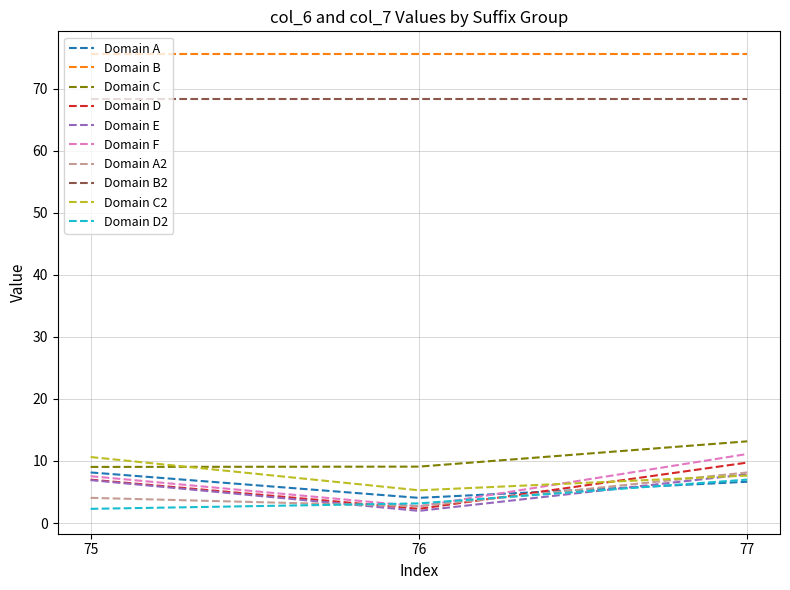

List the labels in order of Domain C2 value, largest first.

75, 77, 76